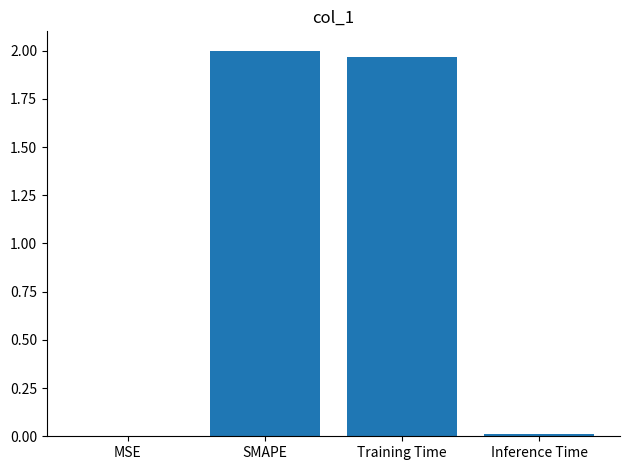

At which label does the data first exceed 1?

SMAPE